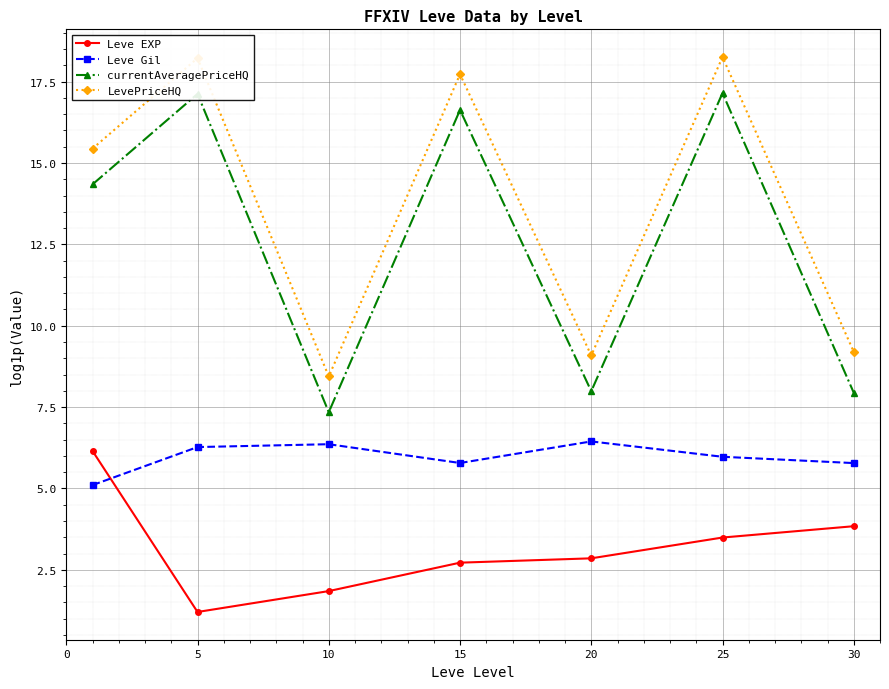

What is the difference between the maximum and minimum values in the currentAveragePriceHQ series?

9.8